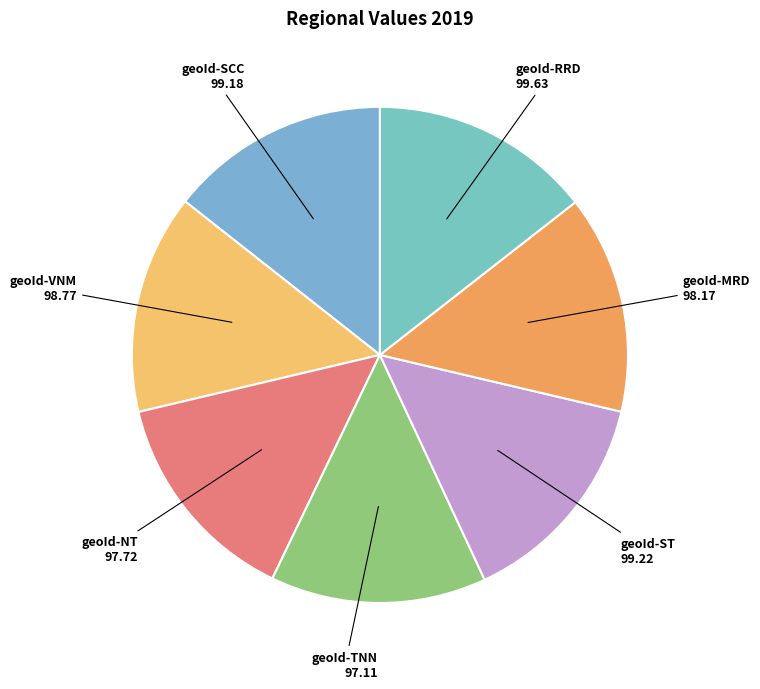

Is the sum of geoId-ST and geoId-NT greater than half?

No